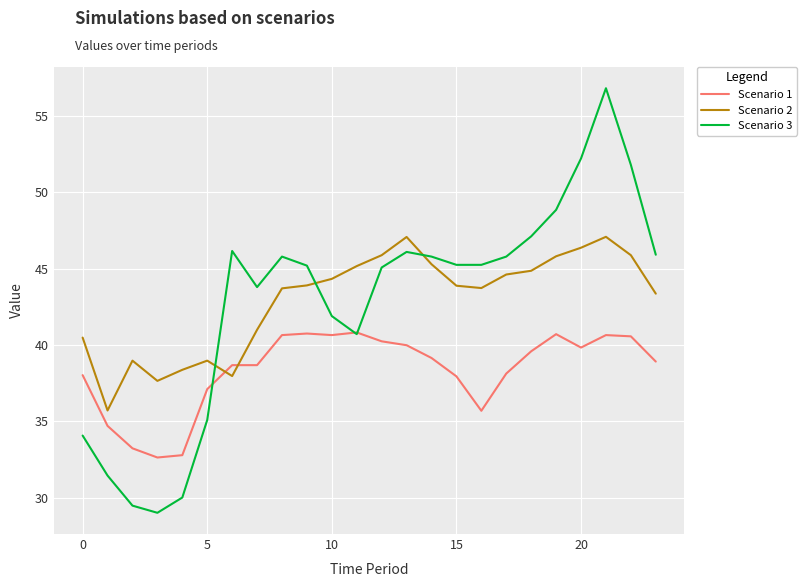

Rank the series by their maximum value, from lowest to highest.

Scenario 1, Scenario 2, Scenario 3